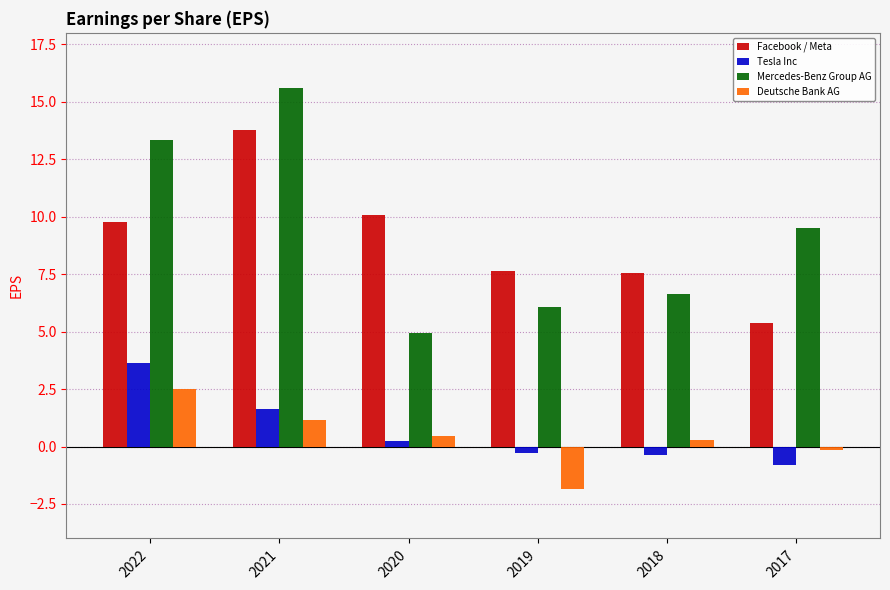

At which label does Mercedes-Benz Group AG first exceed 9?

2022